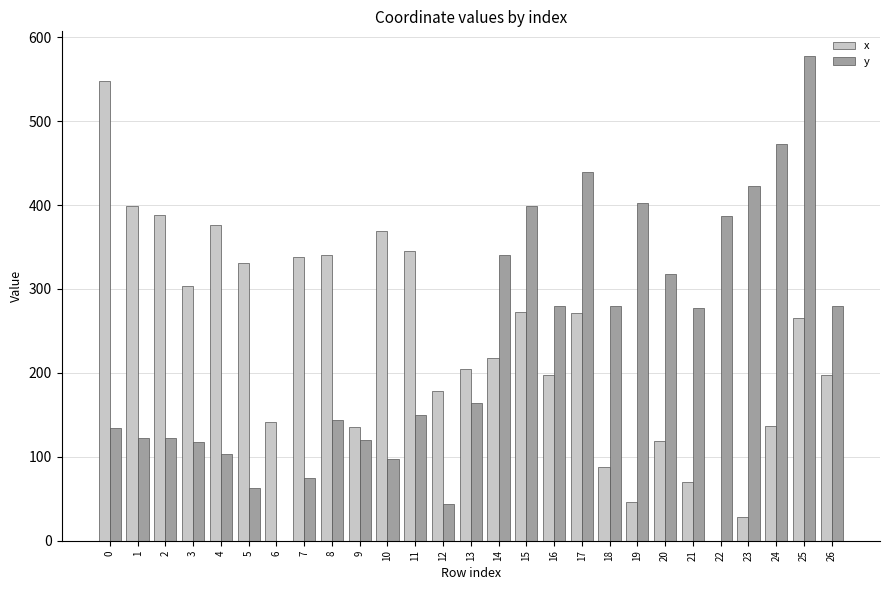

At which category is the sum across all series the highest?

25